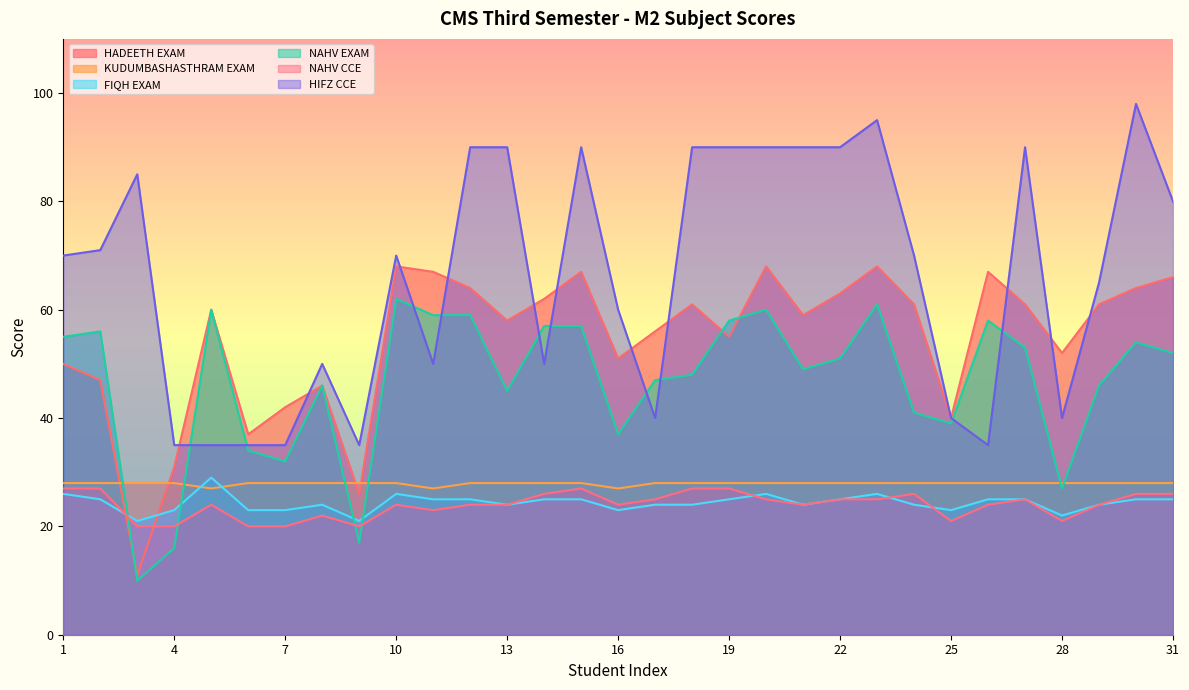

List the series in order of their peak value, lowest first.

NAHV CCE, KUDUMBASHASTHRAM EXAM, FIQH EXAM, NAHV EXAM, HADEETH EXAM, HIFZ CCE